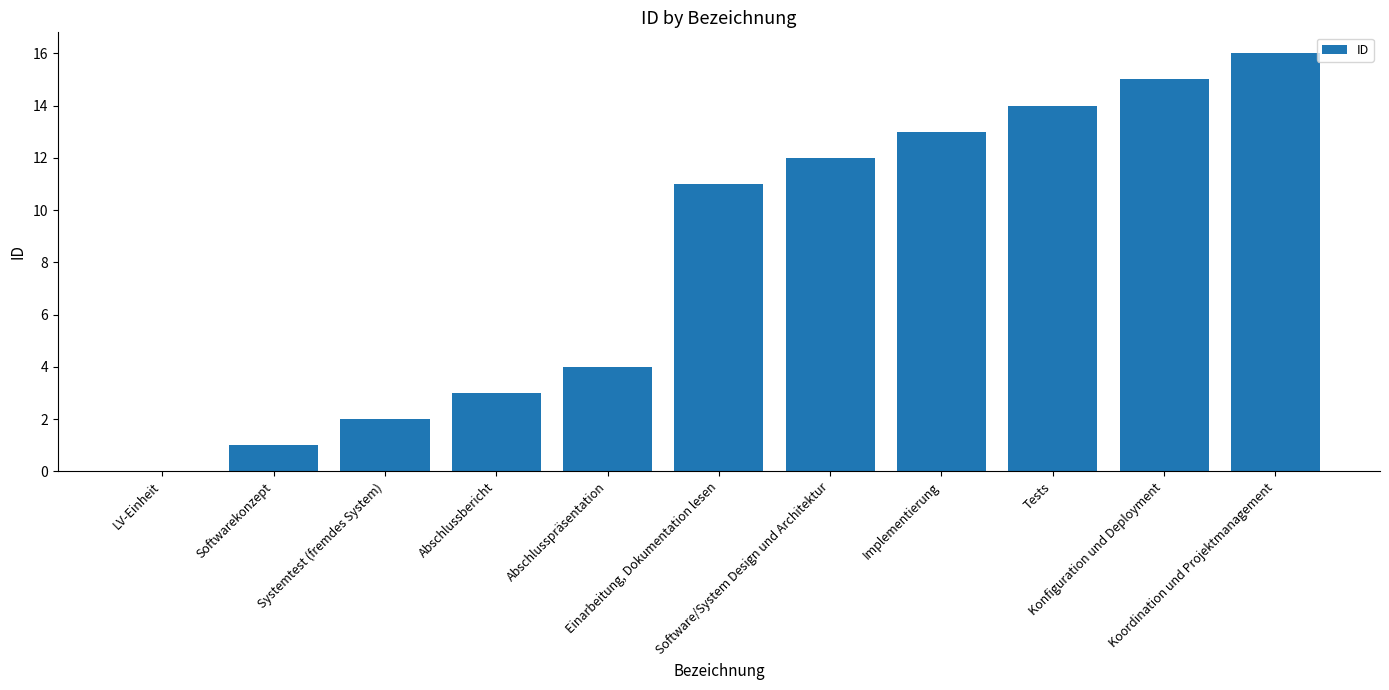

How many distinct data groups are displayed?

1